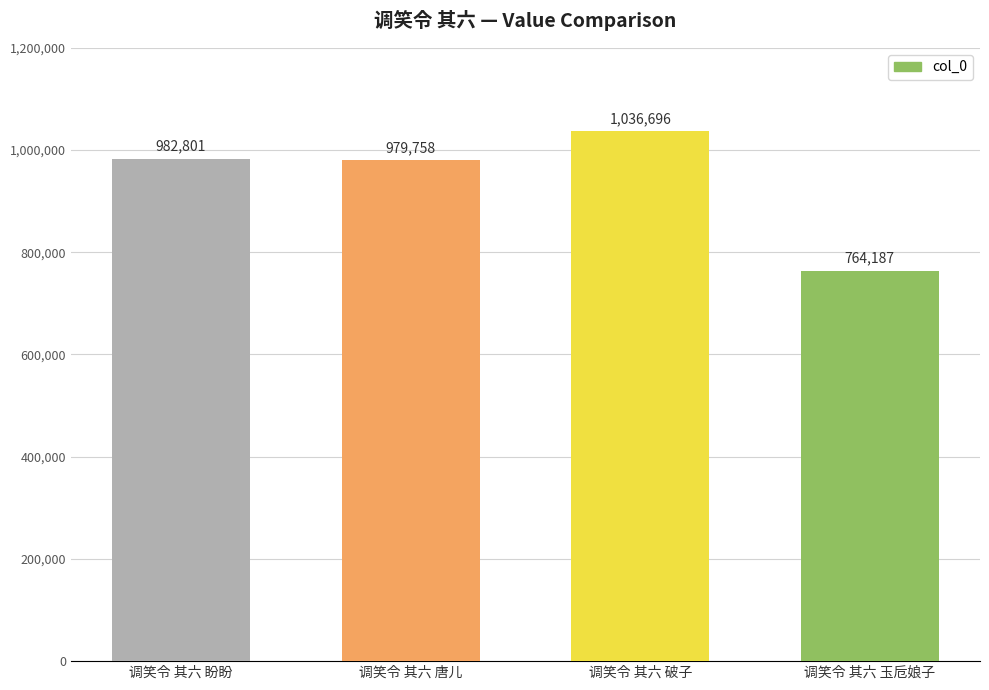

How many data points does each series have?

4